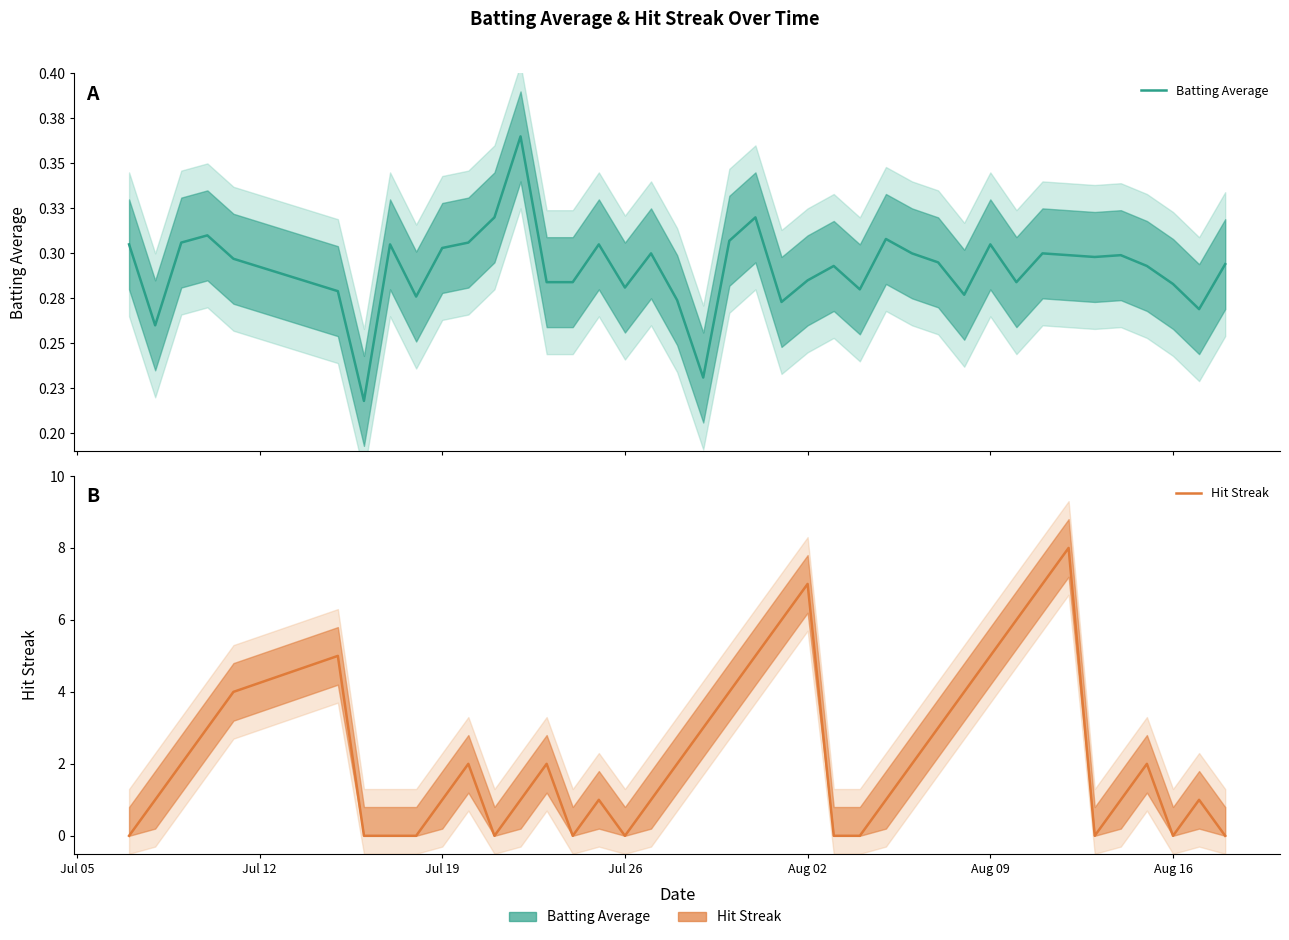

What is the maximum value for Hit Streak?

8.0